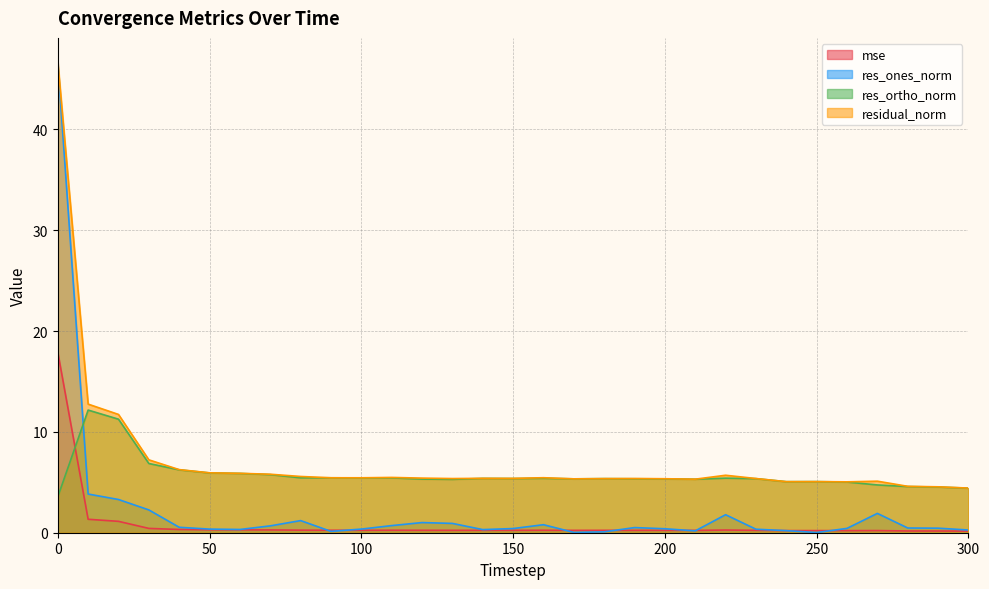

What is the difference between the residual_norm values at 250 and 220?

0.6